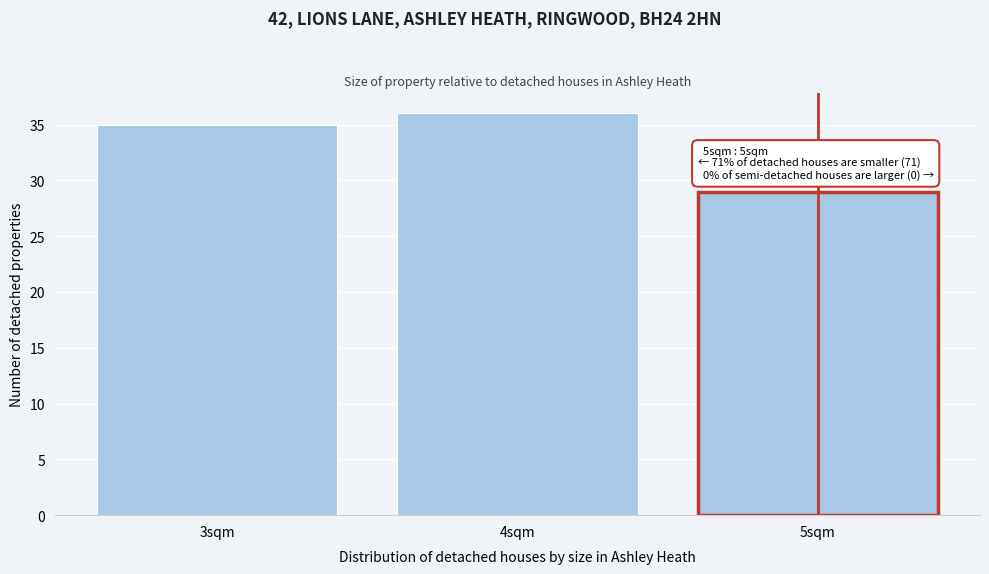

Reading left to right, transcribe all the data shown in this chart.

3sqm=35	4sqm=36	5sqm=29